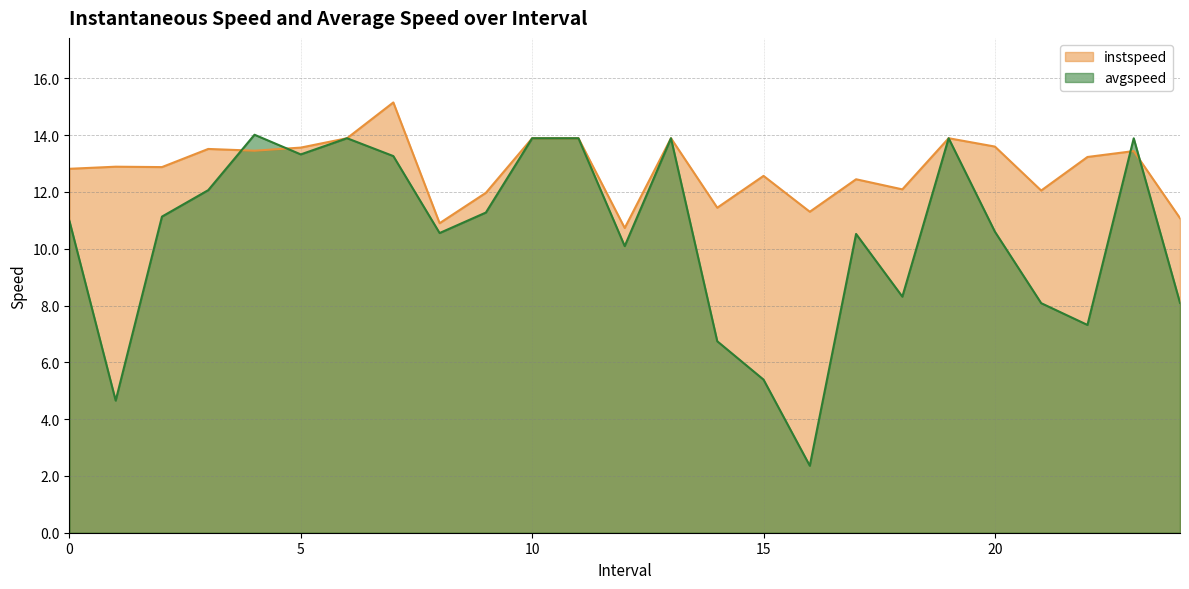

Rank the series at 10.0 from lowest to highest value.

instspeed, avgspeed